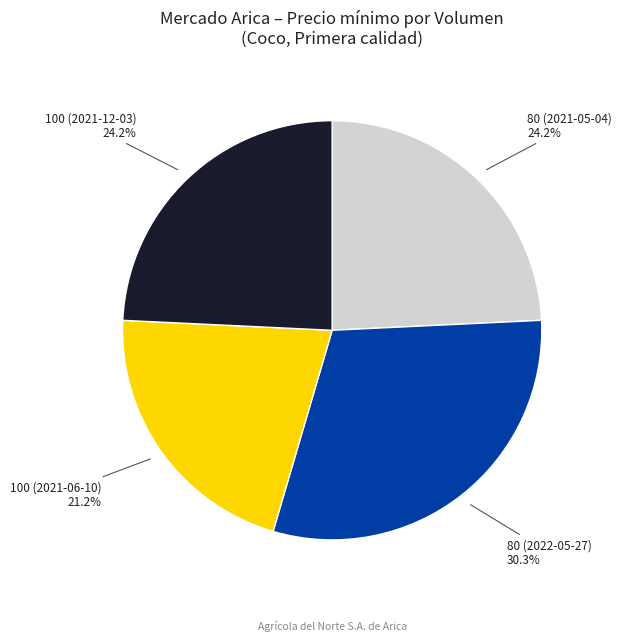

What is the largest slice in the pie chart?

80 (2022-05-27)